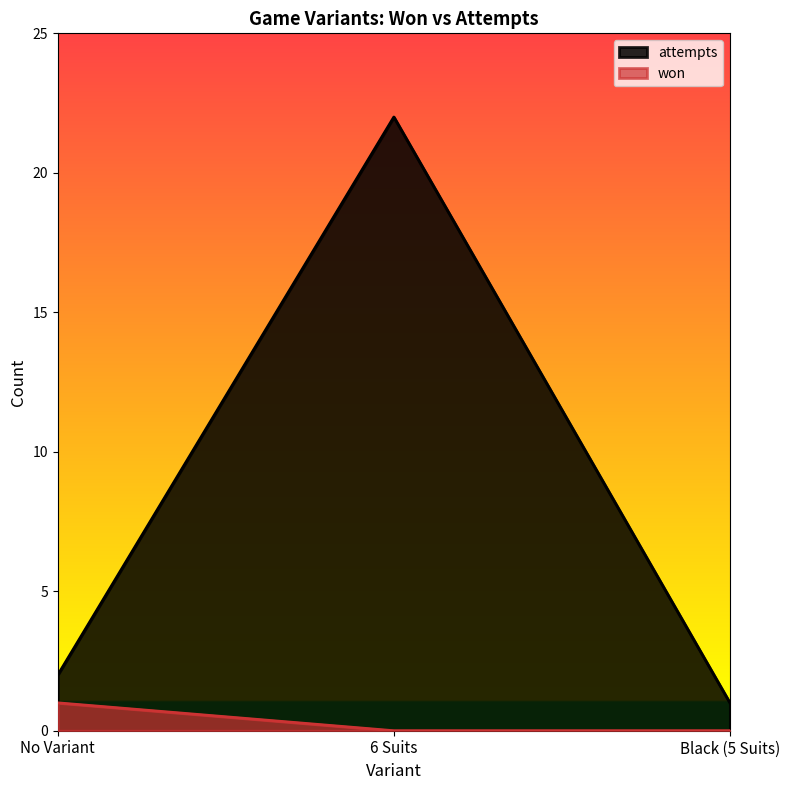

List the labels in order of value, smallest first.

6 Suits, Black (5 Suits), No Variant